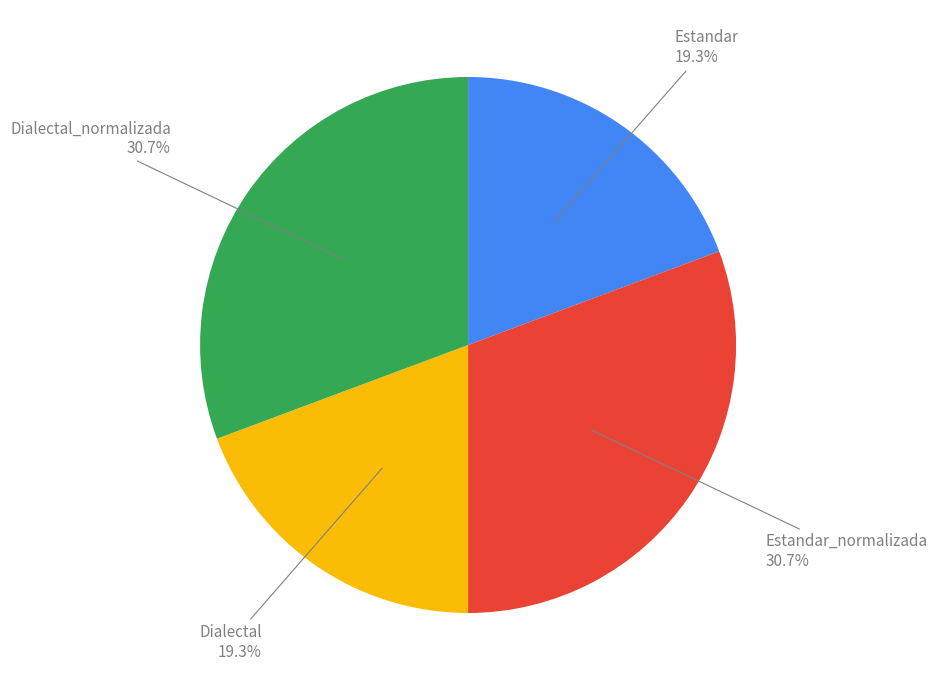

How many segments does this pie chart have?

4